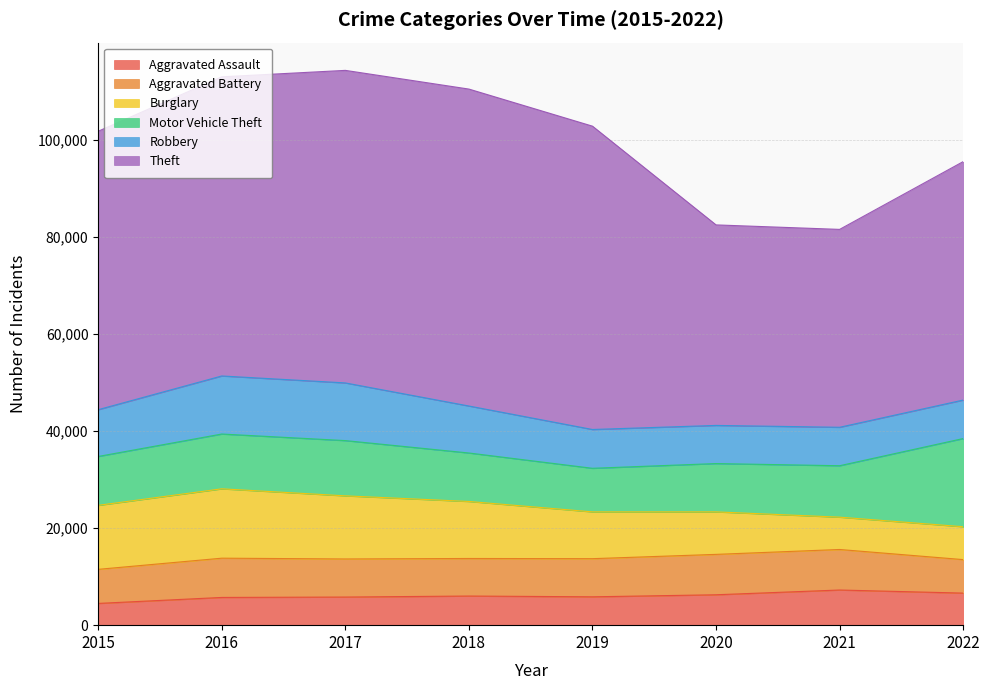

List the labels in order of Burglary value, largest first.

2016, 2015, 2017, 2018, 2019, 2020, 2022, 2021